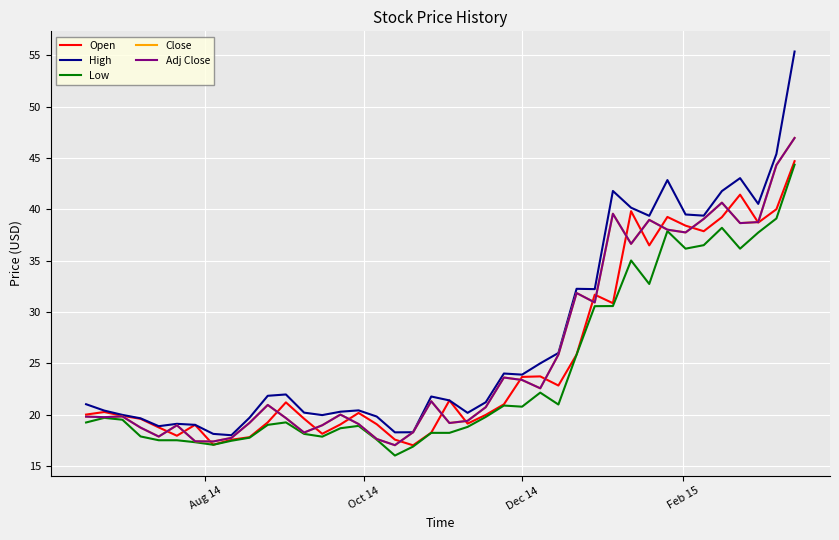

Does the chart display data point markers on the line(s)?

No